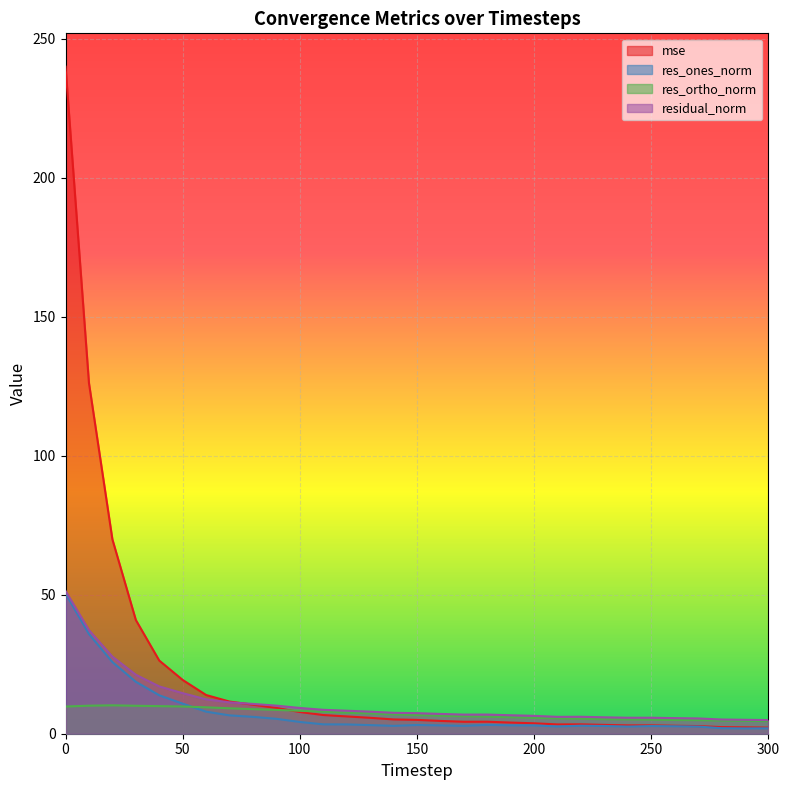

In residual_norm, how many points are higher than both neighbors (excluding endpoints)?

3